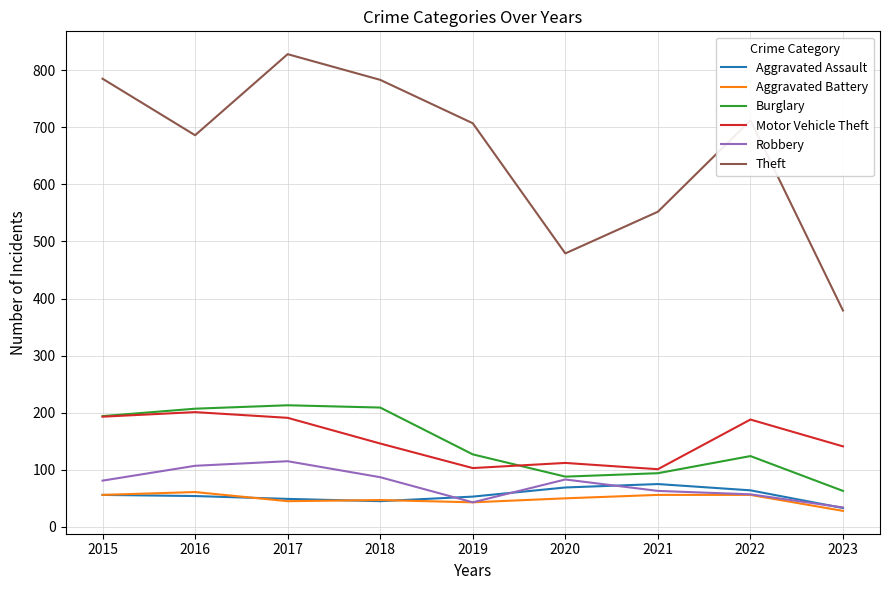

List the series in order of their peak value, lowest first.

Aggravated Battery, Aggravated Assault, Robbery, Motor Vehicle Theft, Burglary, Theft